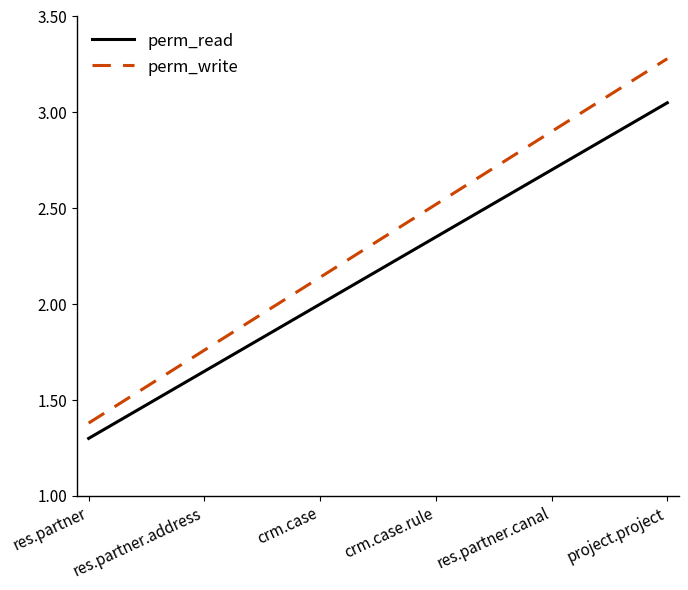

How many lines are shown in the chart?

2